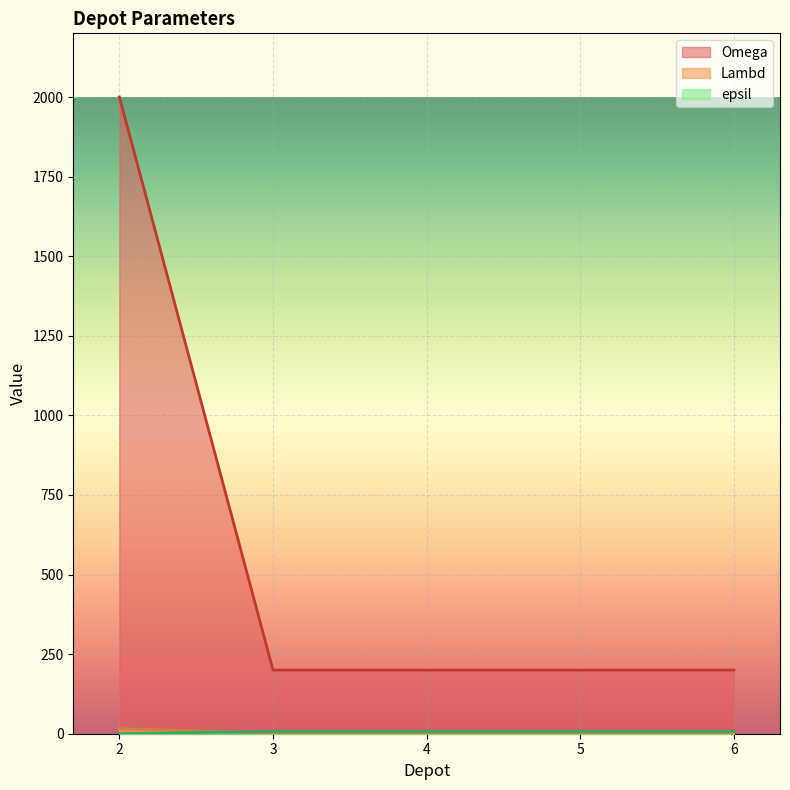

Which series has the largest total across all categories?

Omega